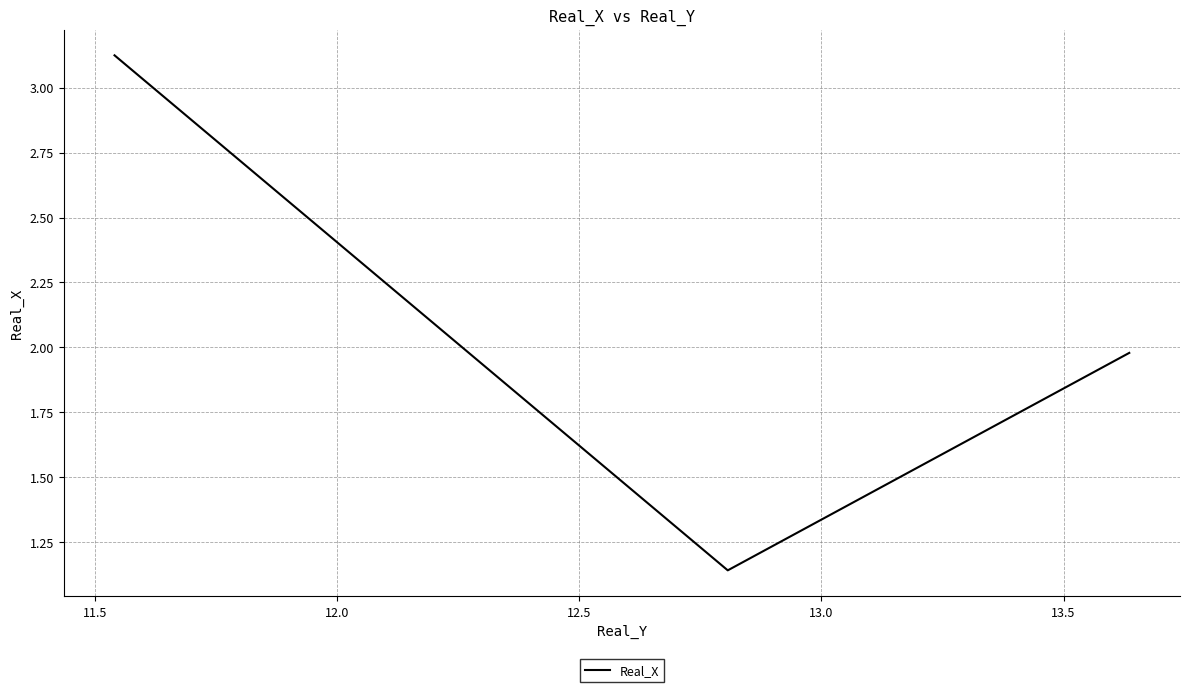

True or false: there are more than 0 points higher than both neighbors.

False